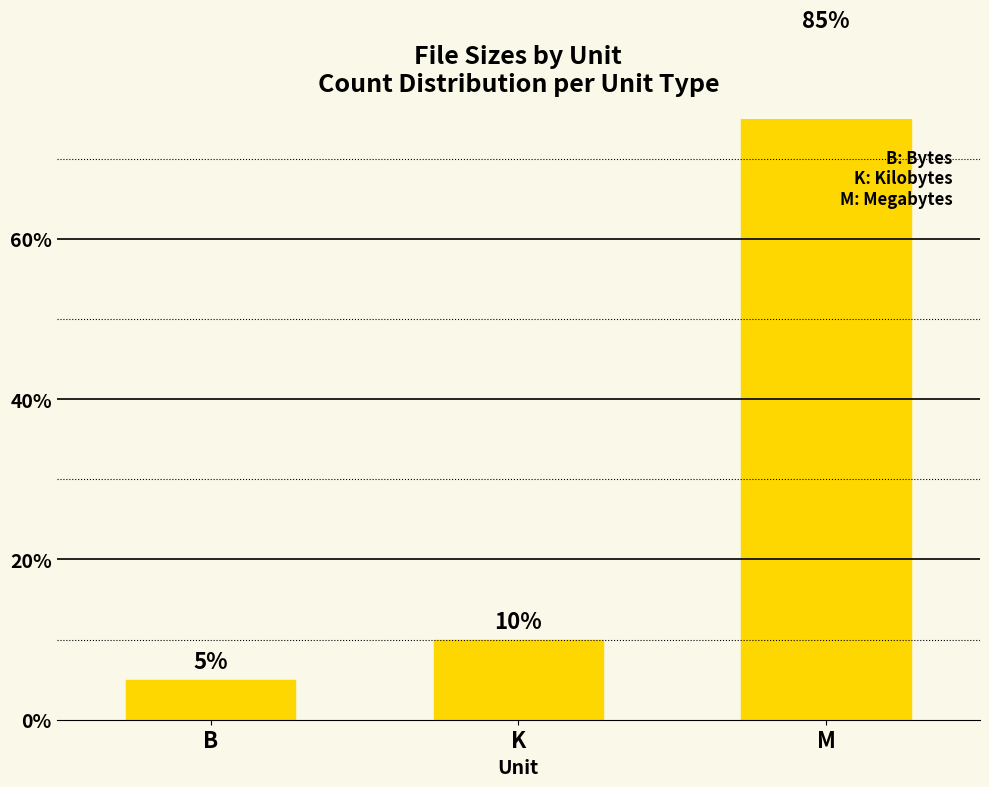

Reading right to left, extract all data points from this chart.

85	10	5